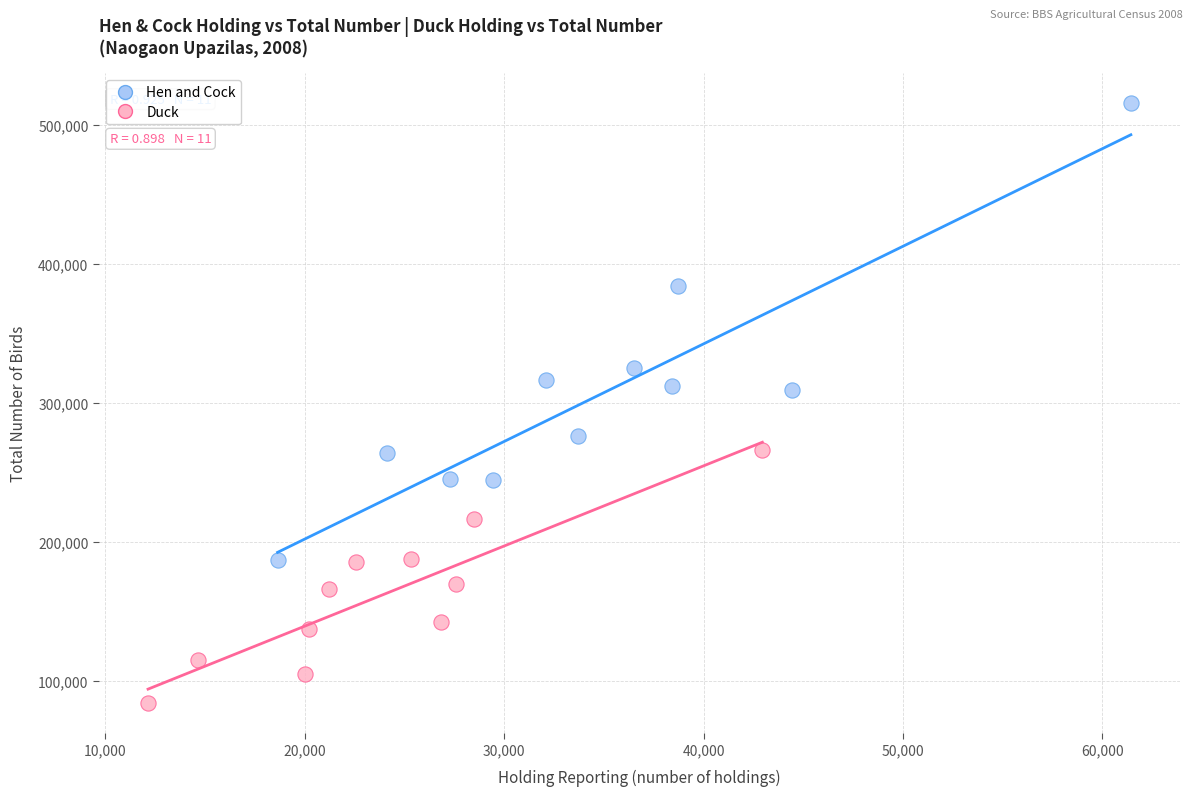

Which series has the largest Y range (max minus min)?

Hen and Cock